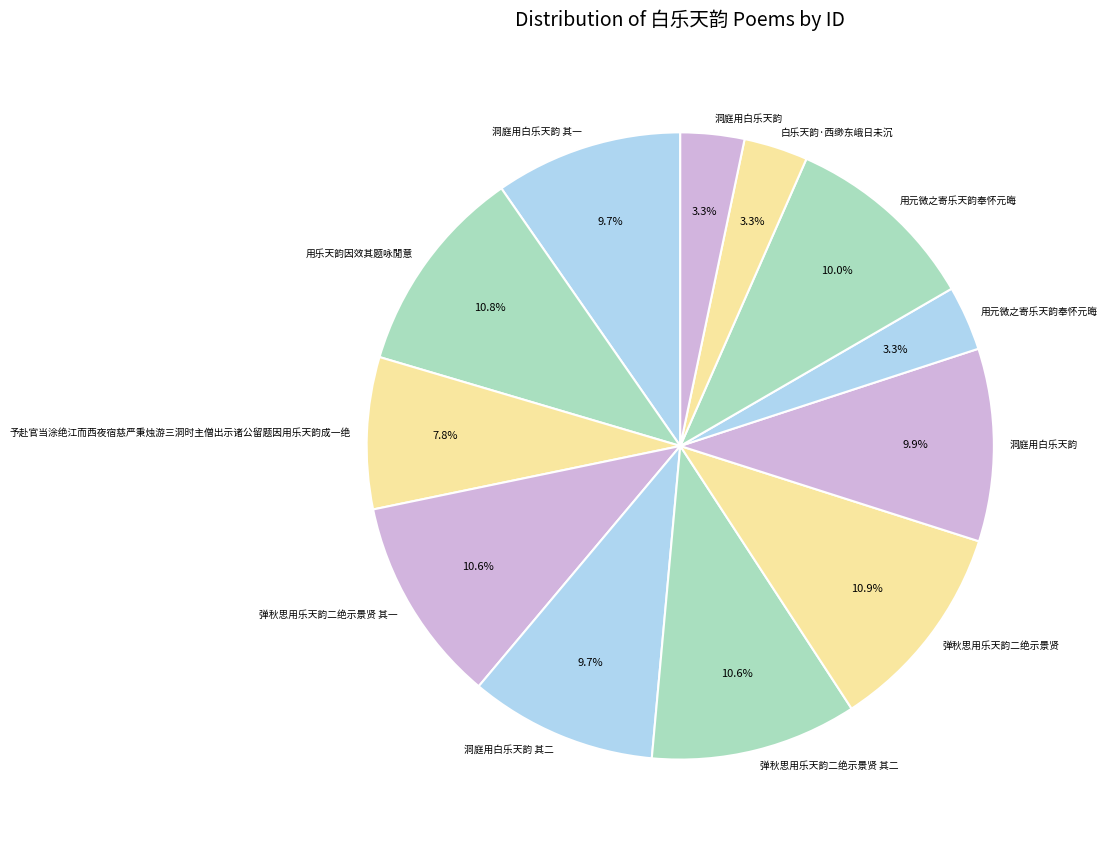

Which category has the biggest portion of the pie?

弹秋思用乐天韵二绝示景贤